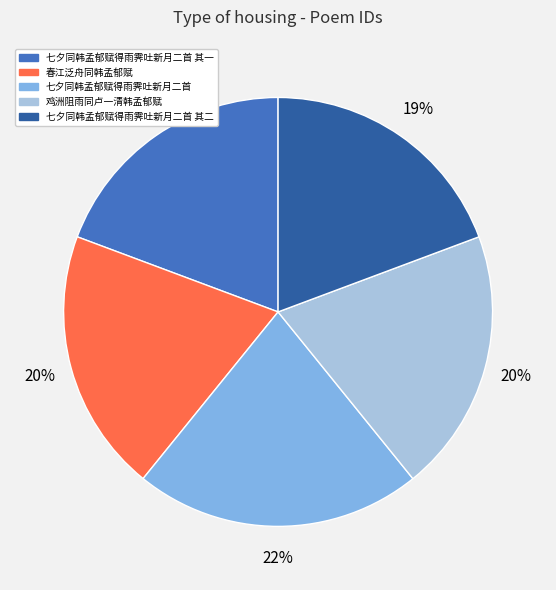

Is it true that 鸡洲阻雨同卢一清韩孟郁赋 is 20% of the pie?

True